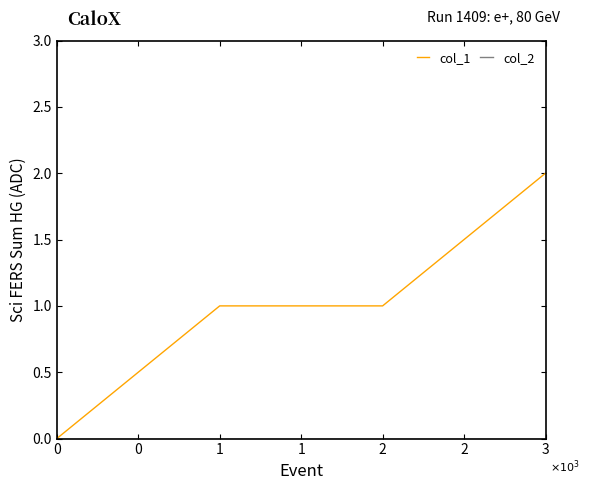

What is the maximum value for col_1?

2